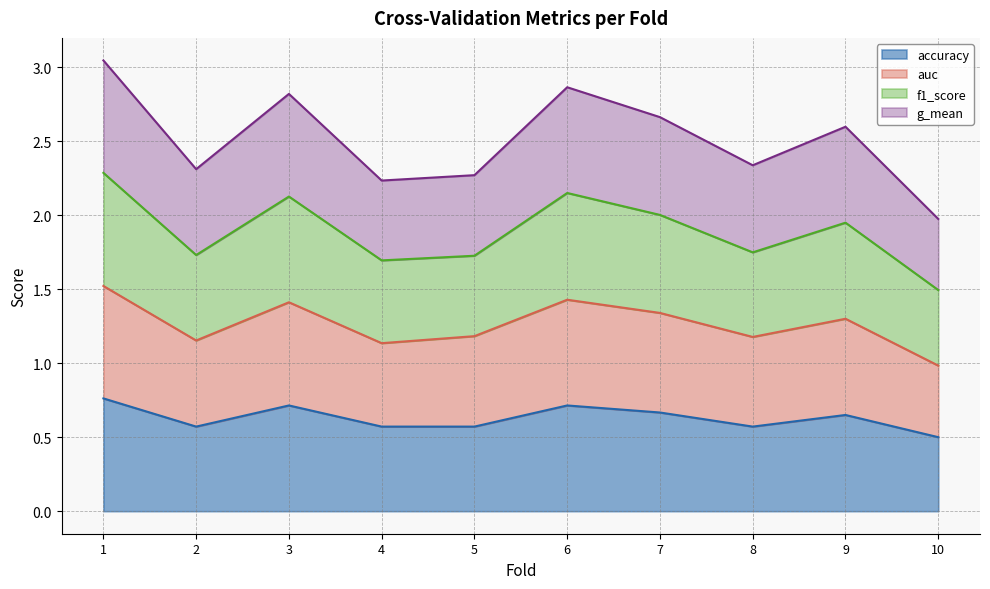

Is it true that g_mean equals 2.4 at 2?

False